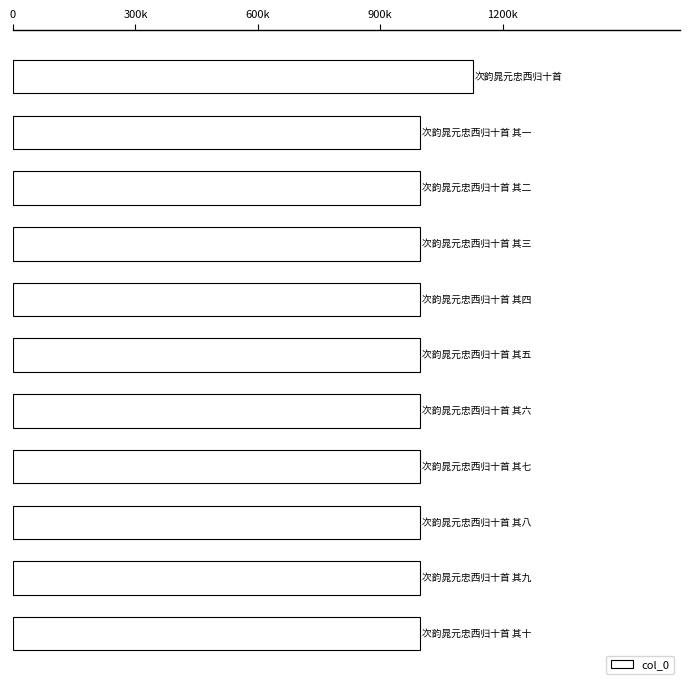

Does the chart contain any negative values?

No